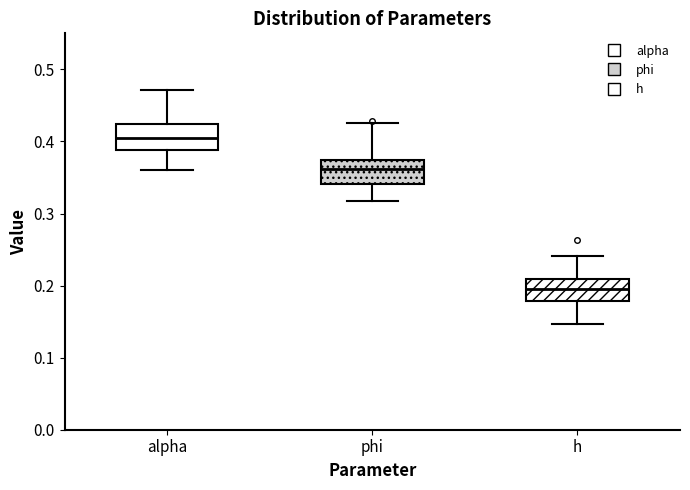

Which box has the lowest median line?

h